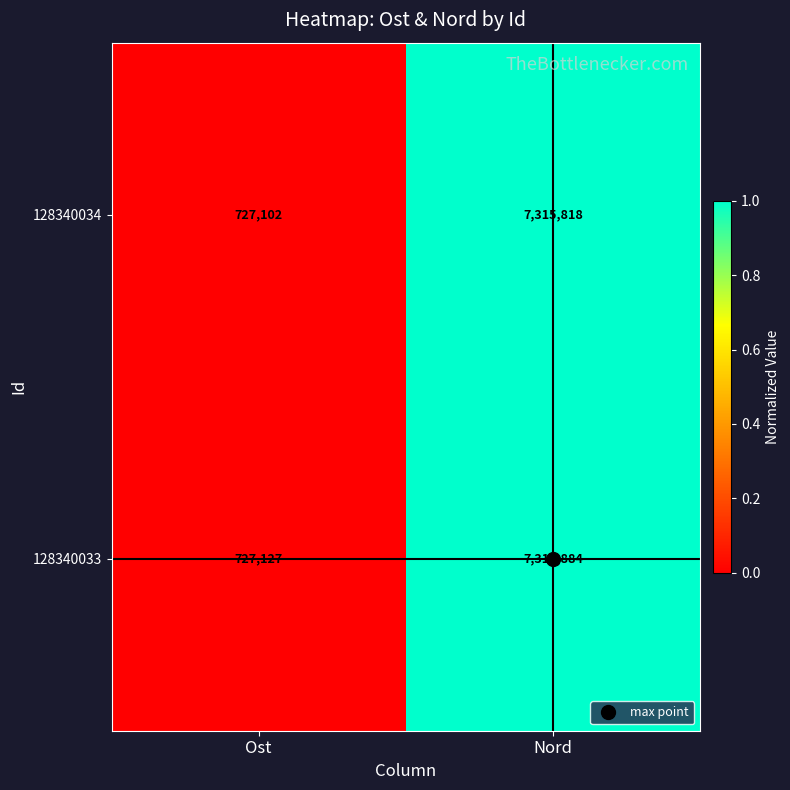

At which category does the chart reach its peak across all series?

Nord